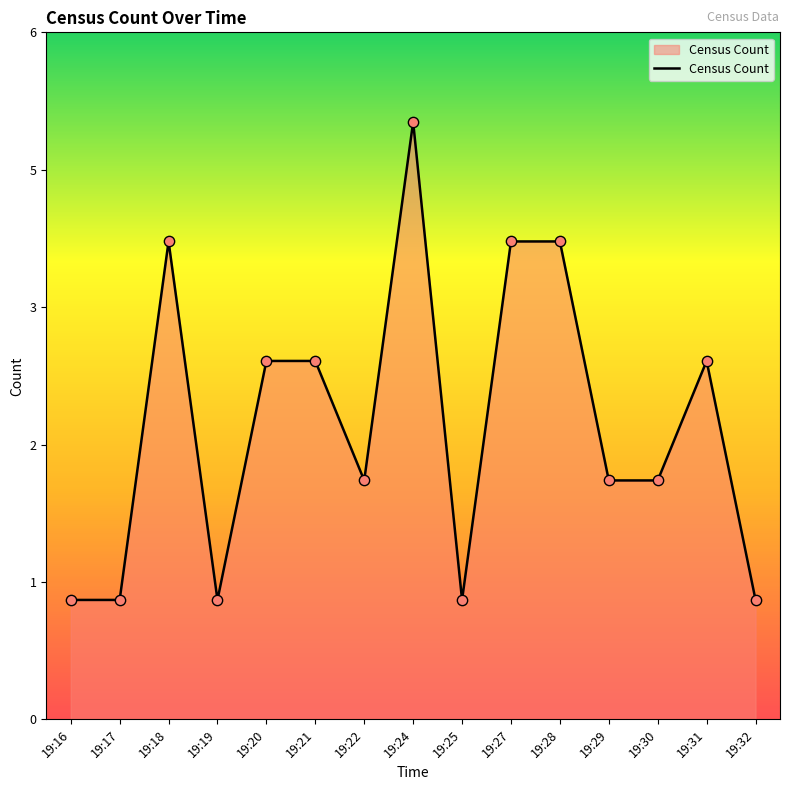

Approximately how many times larger is the value at 19:30 compared to 19:25?

2.0